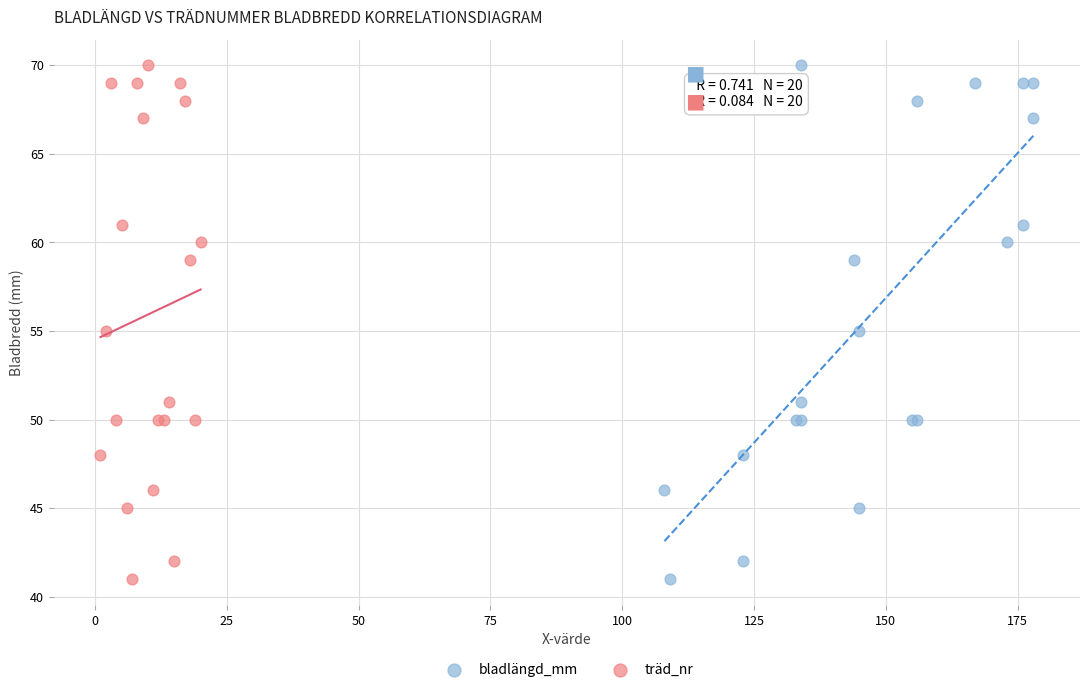

What are all the series names shown in the legend?

bladlängd_mm, träd_nr